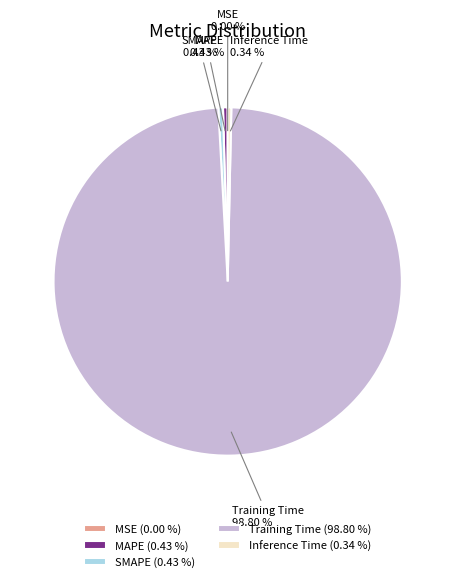

To the nearest percent, what is the average slice percentage?

20%